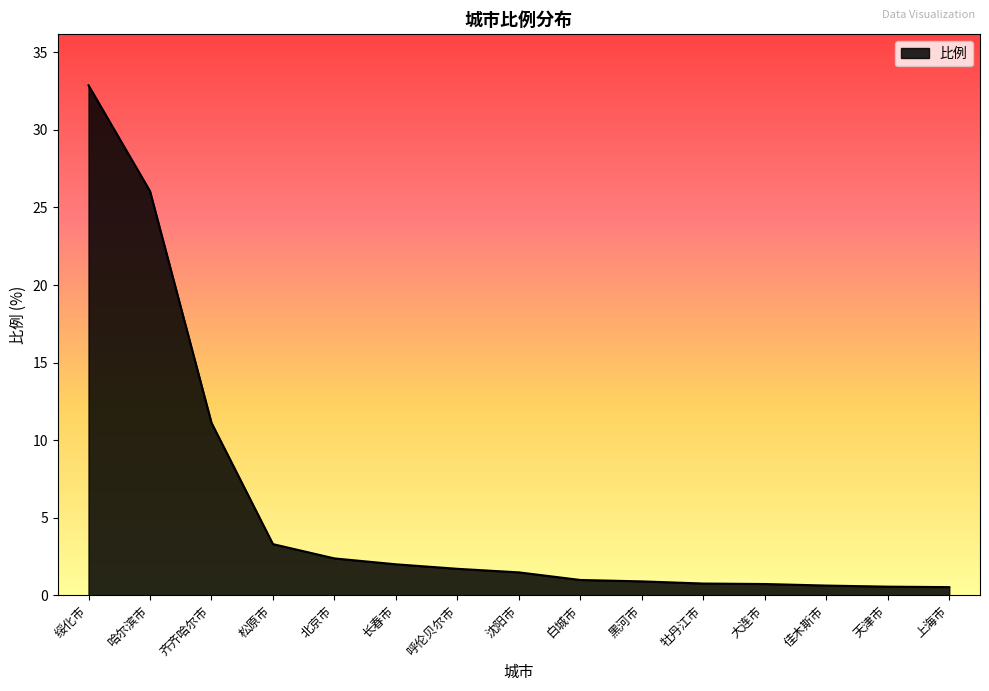

The value at 绥化市 is 32.9. True or false?

True